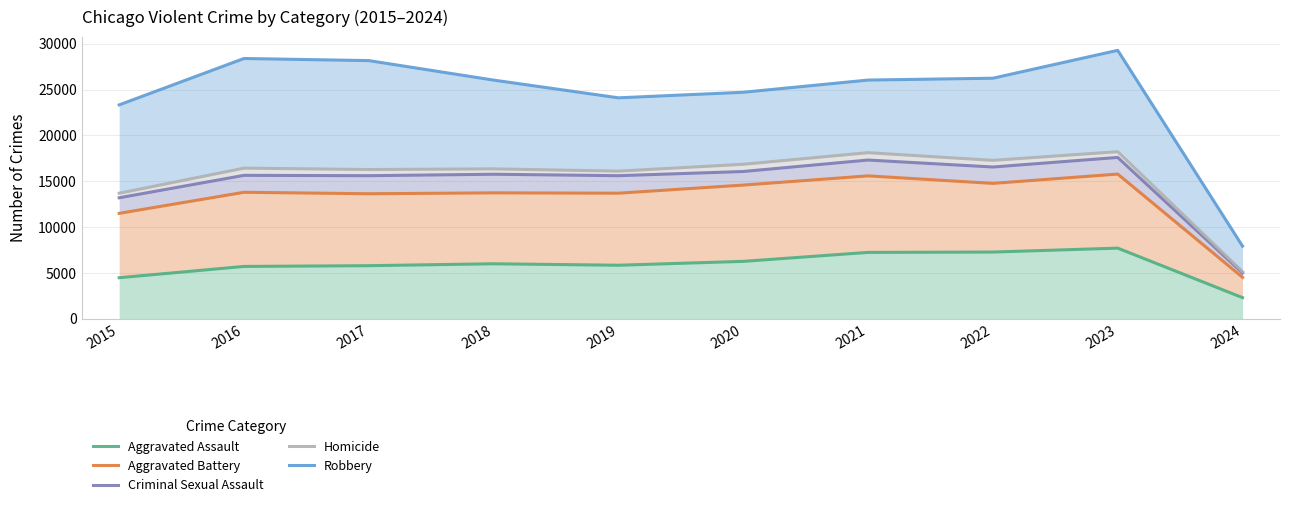

How many values in the Aggravated Battery series are below 13798?

5